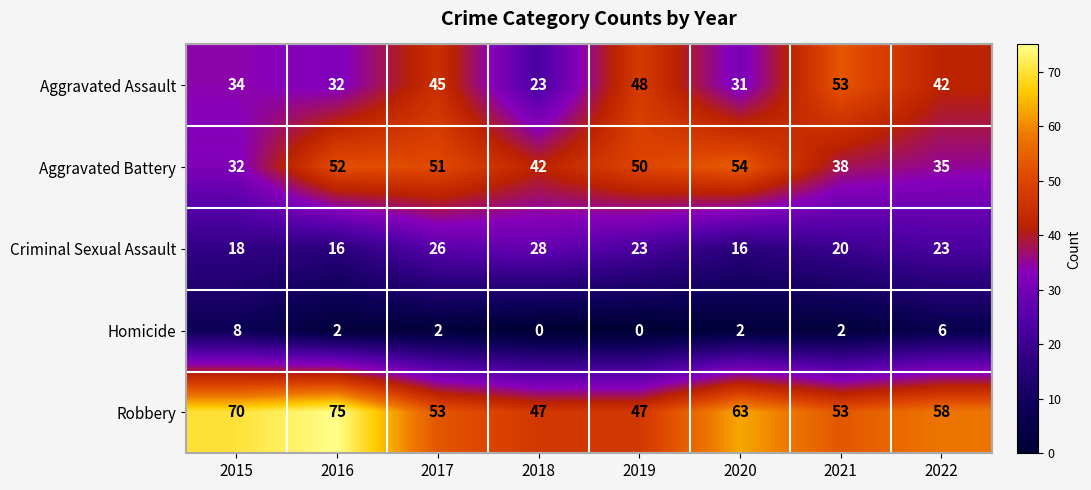

Which series changed the most between 2015 and 2020?

Aggravated Battery